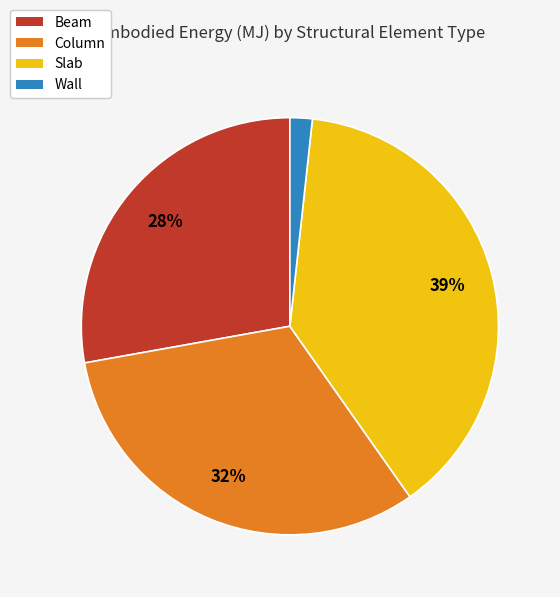

True or false: Slab accounts for 26% of the total.

False